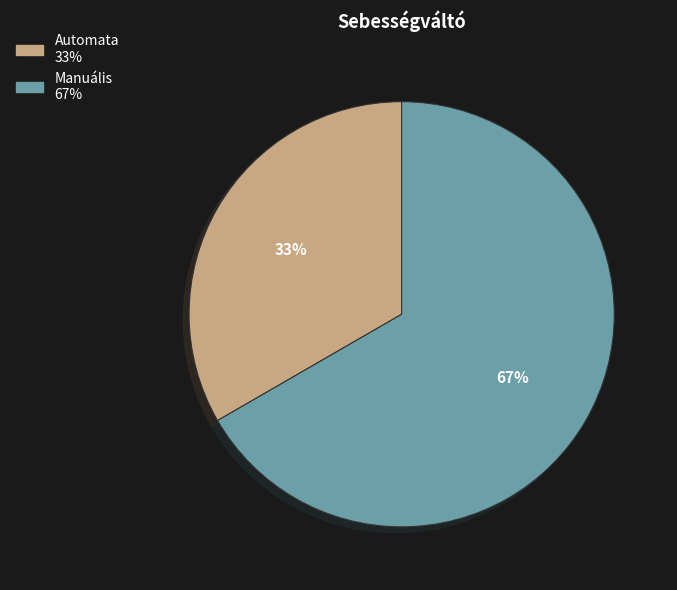

What is the ratio of the value at Automata to the value at Manuális?

0.5